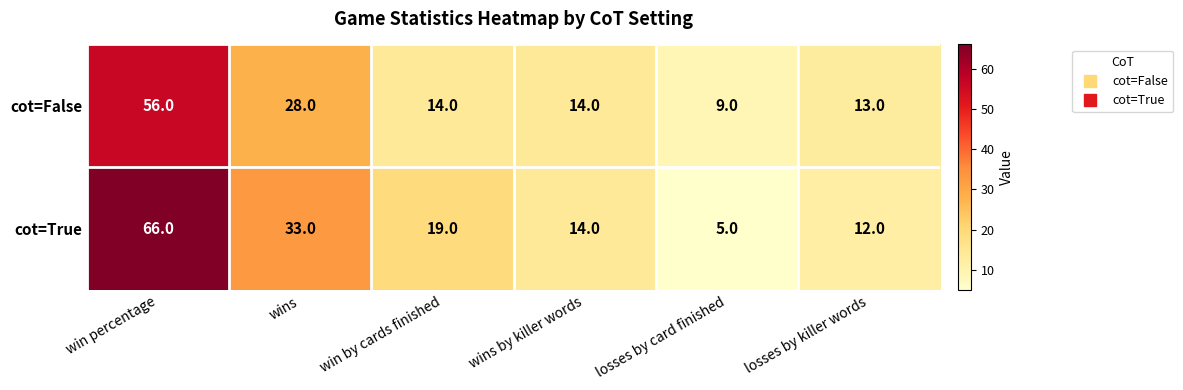

Count the number of data series in this chart.

2